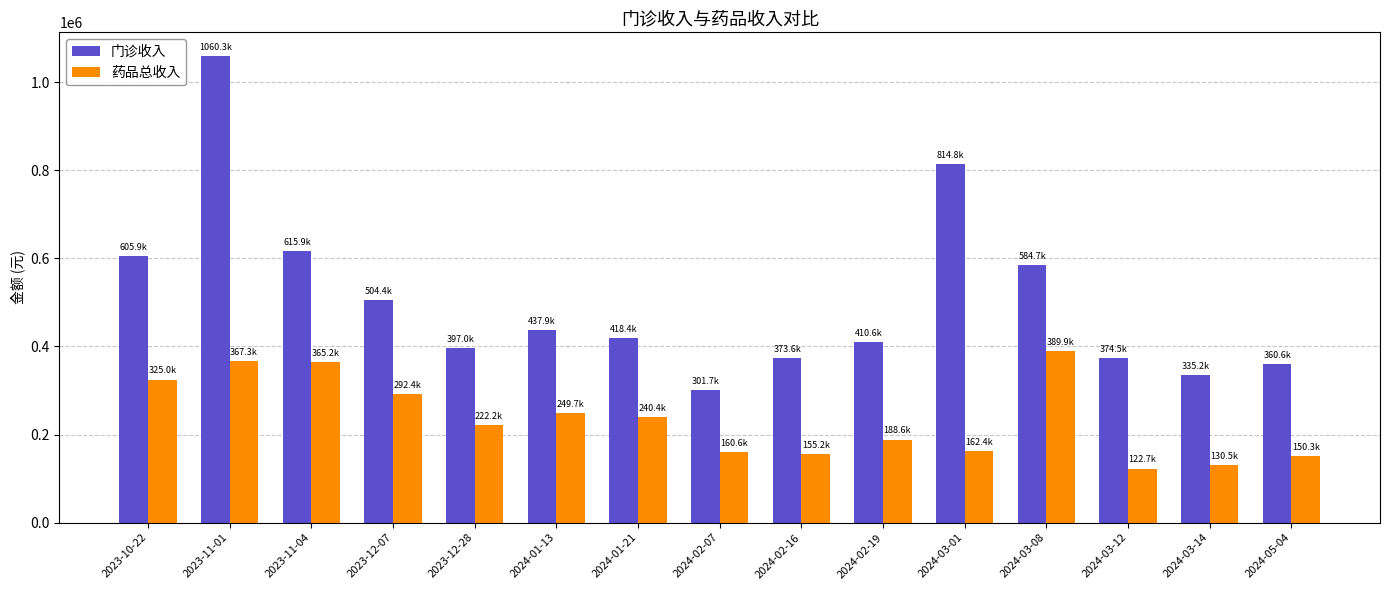

What is the label of the 9th bar from the left?

2024-02-16